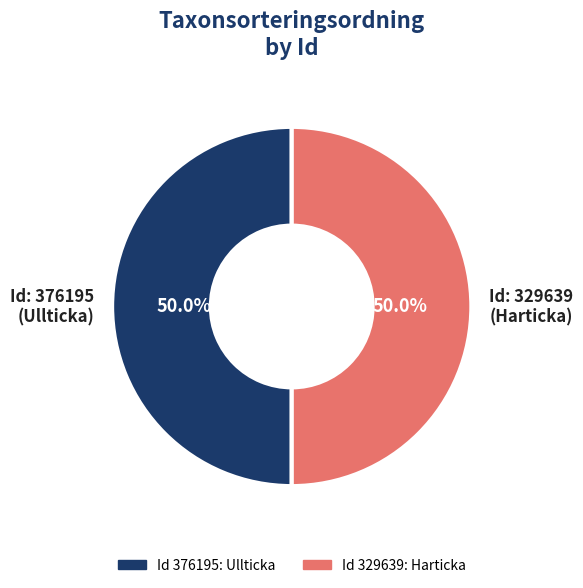

Is the sum of Id: 329639 (Harticka) and Id: 376195 (Ullticka) greater than half?

Yes